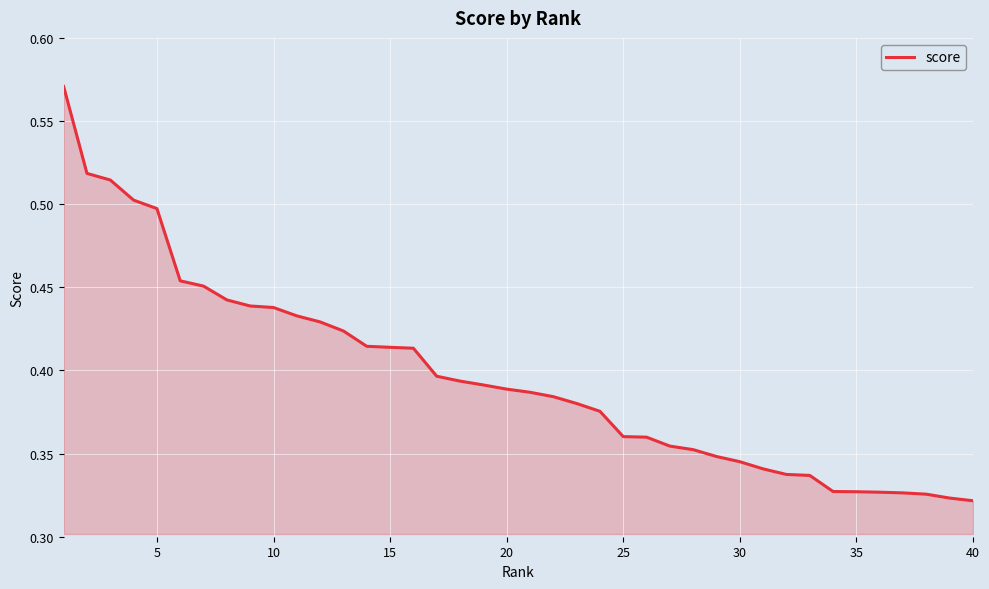

How many distinct data groups are displayed?

1